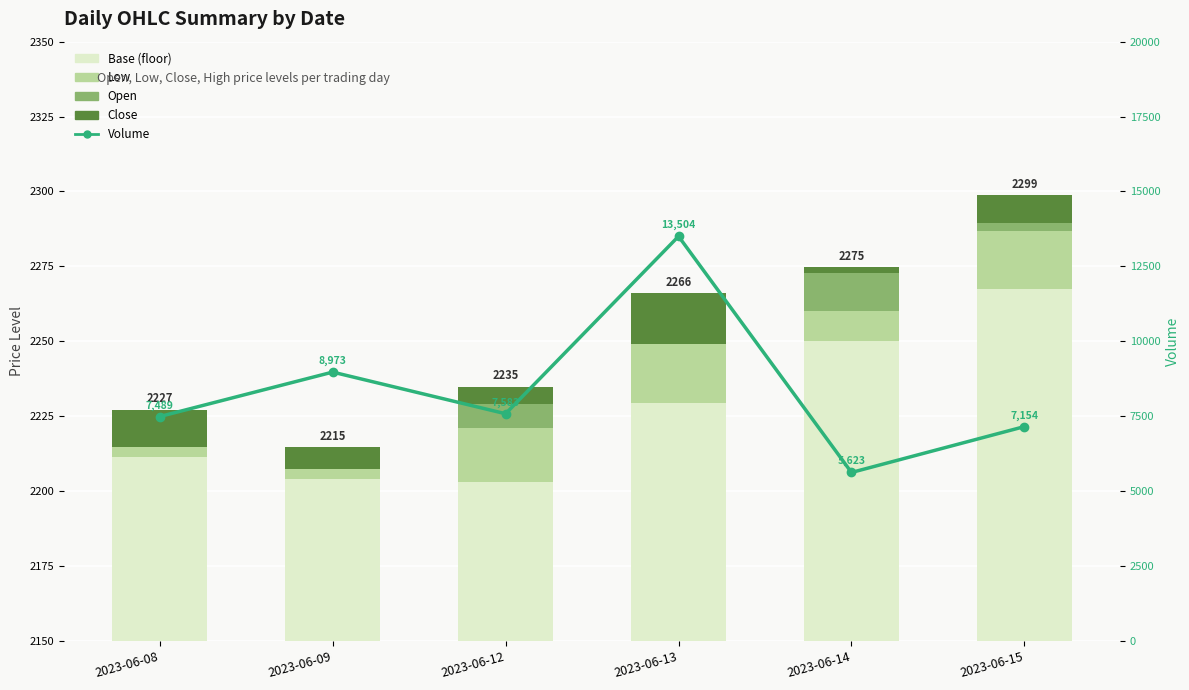

Which series has the widest spread of values?

Volume